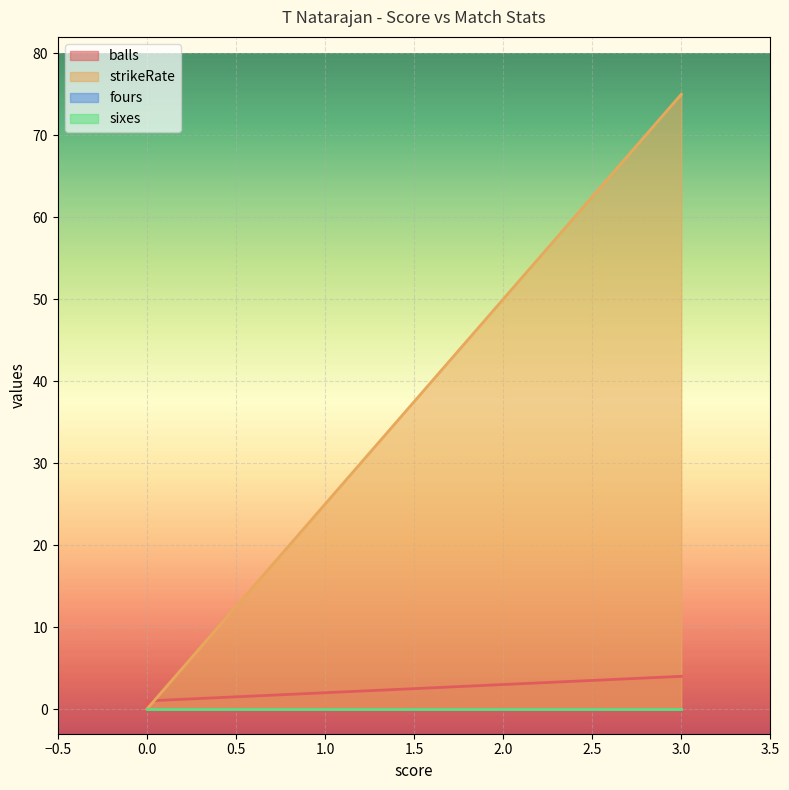

What is the maximum value shown in the chart?

75